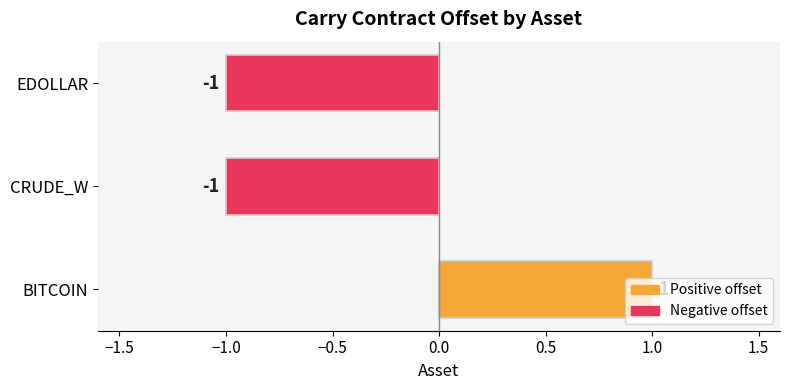

Which label corresponds to the largest value in the chart?

BITCOIN